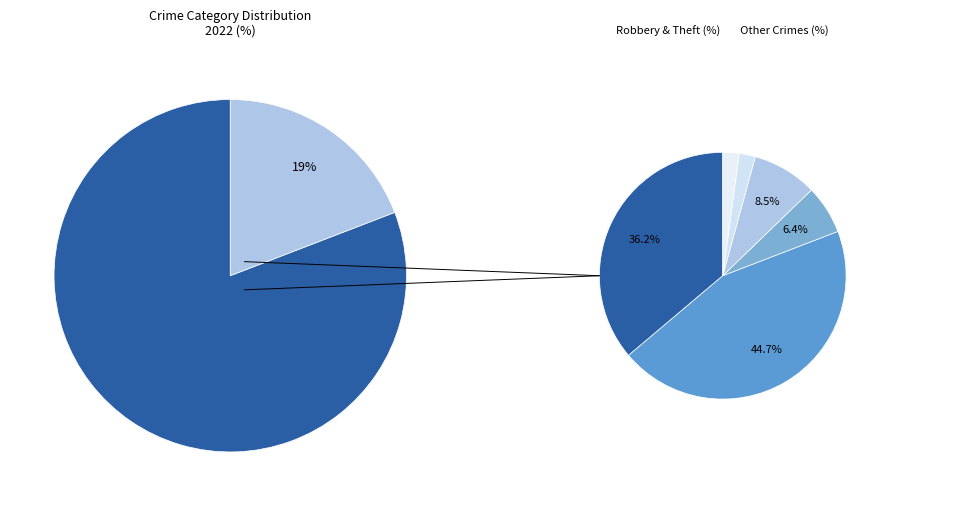

Is it true that 3 is 45% of the pie?

True